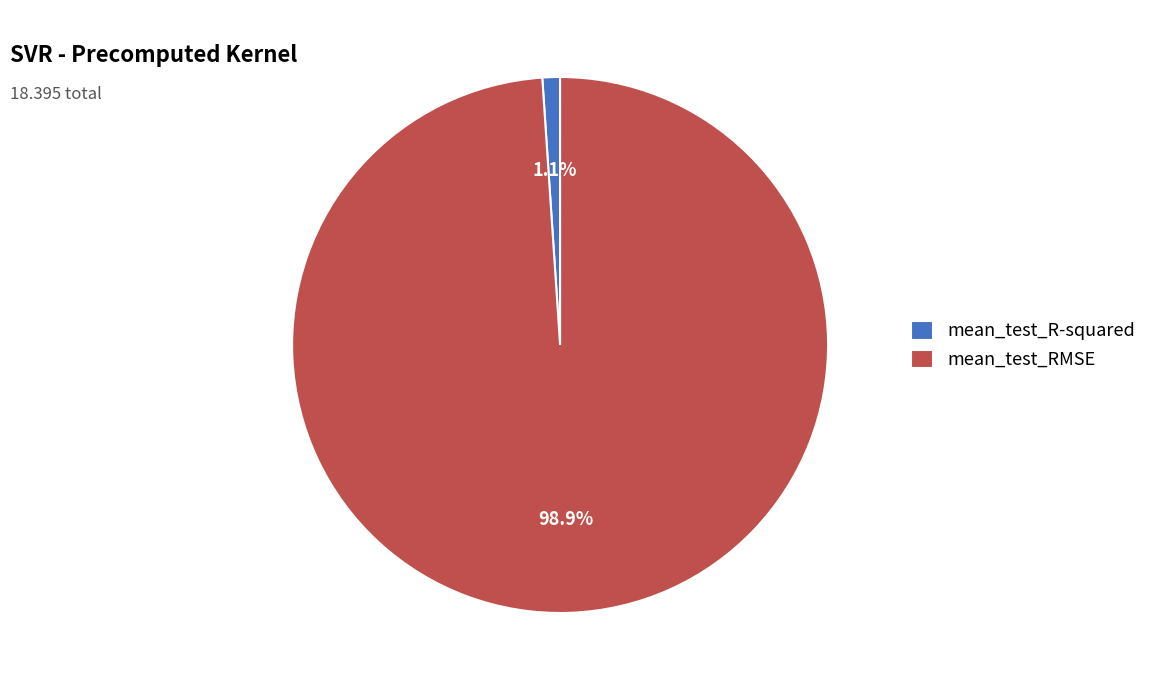

Does mean_test_R-squared account for over 50% of the chart?

No